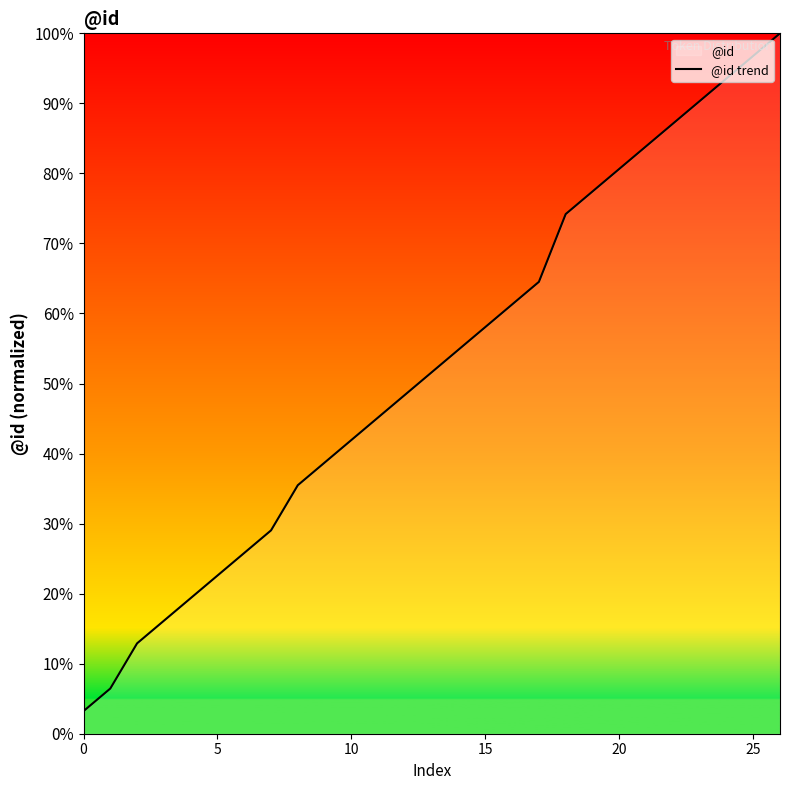

What is the minimum value shown in the chart?

3.2